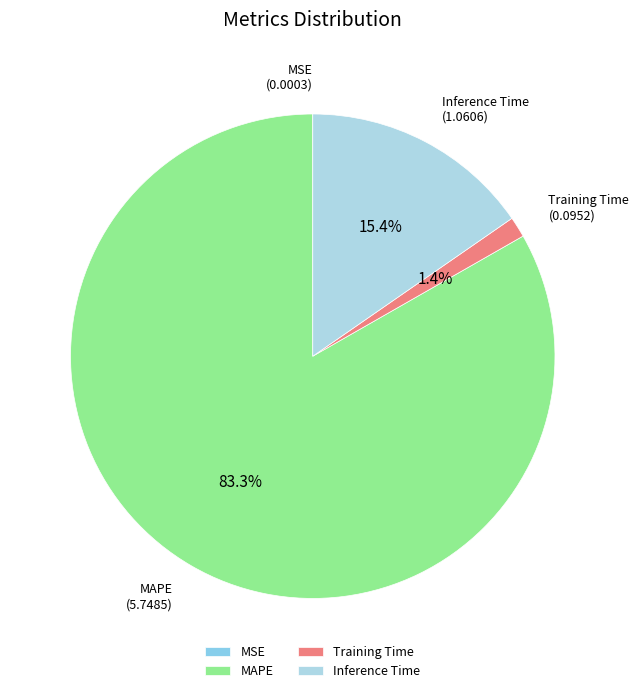

Is the sum of Training Time and Inference Time greater than half?

No